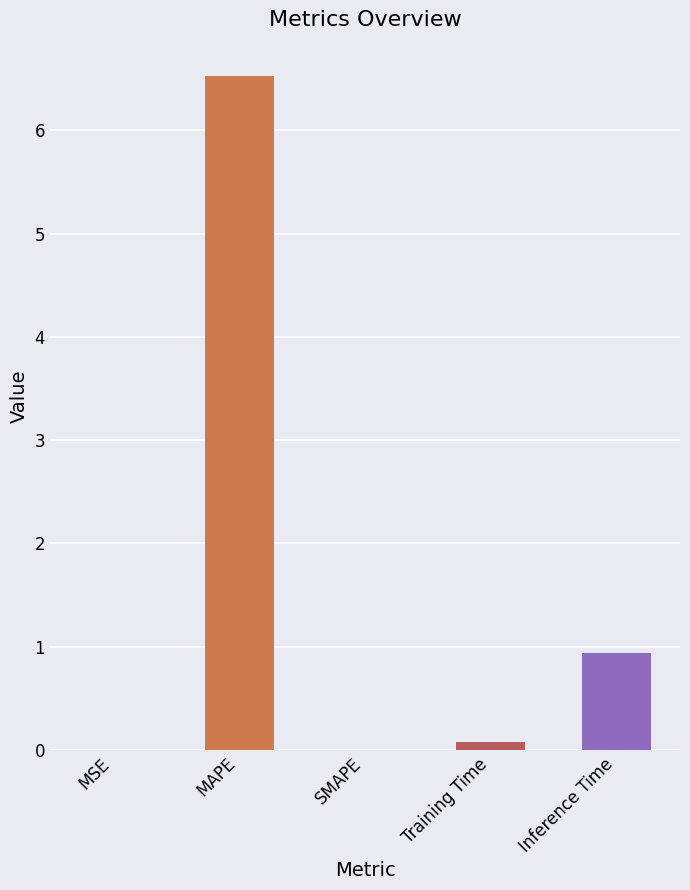

How many distinct data groups are displayed?

1